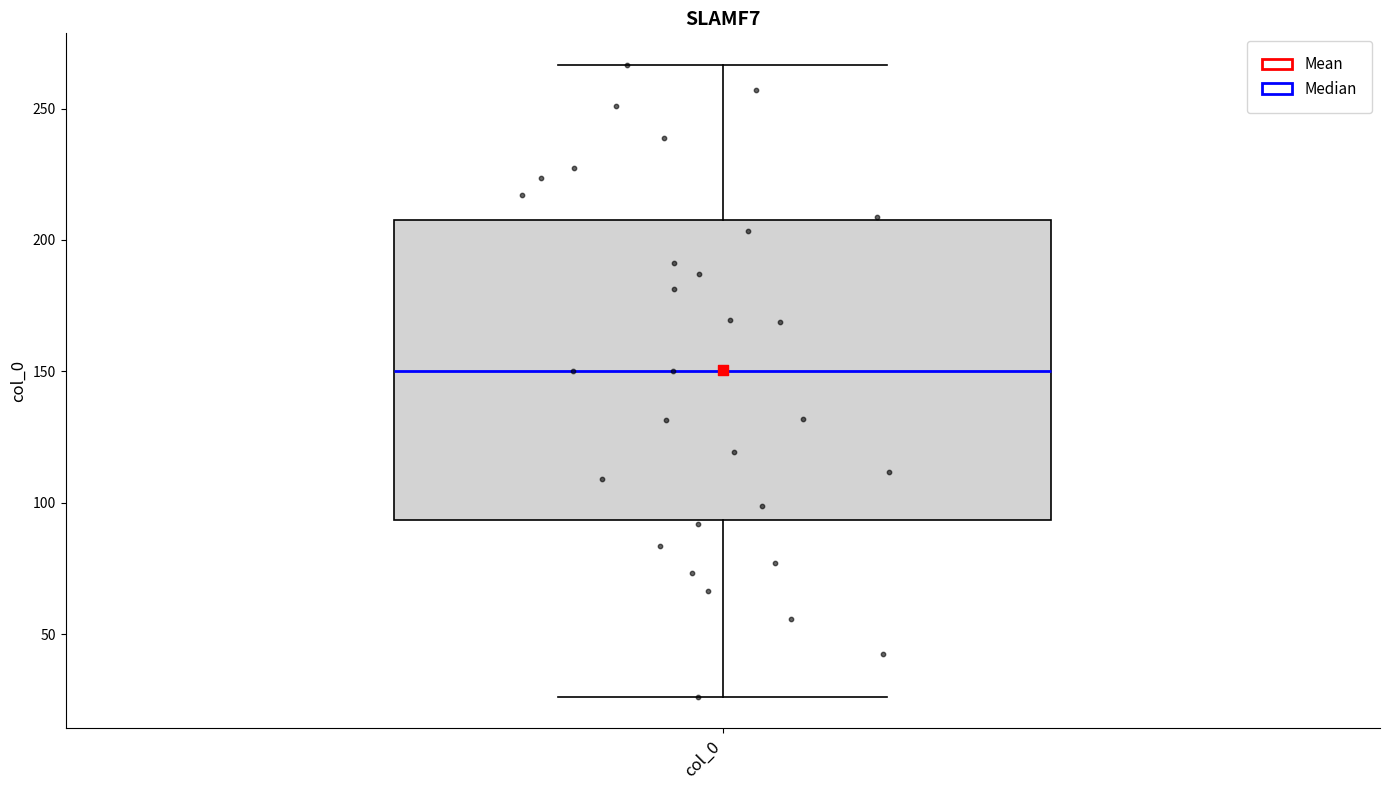

Transcribe this box plot: give where the median line is, the range the box spans, and where the two whiskers end, as read against the y-axis. The values are not printed on the chart, so give them approximately, as read against the axis.

median 150, box 95 to 210, whiskers 25 to 265